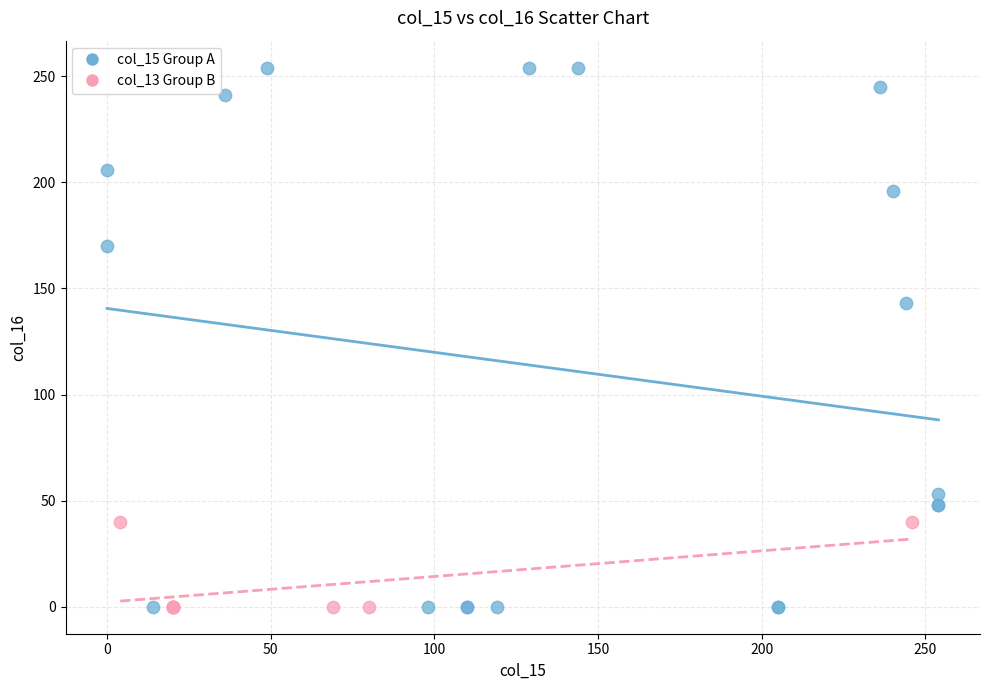

Which series has the widest spread of Y values?

col_15 Group A